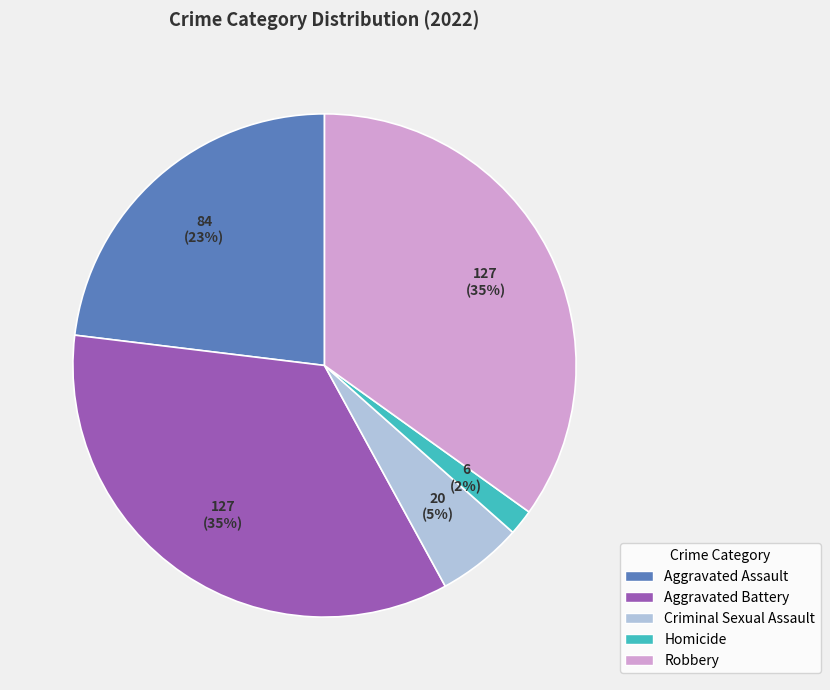

To the nearest percent, what is the average slice percentage?

20%